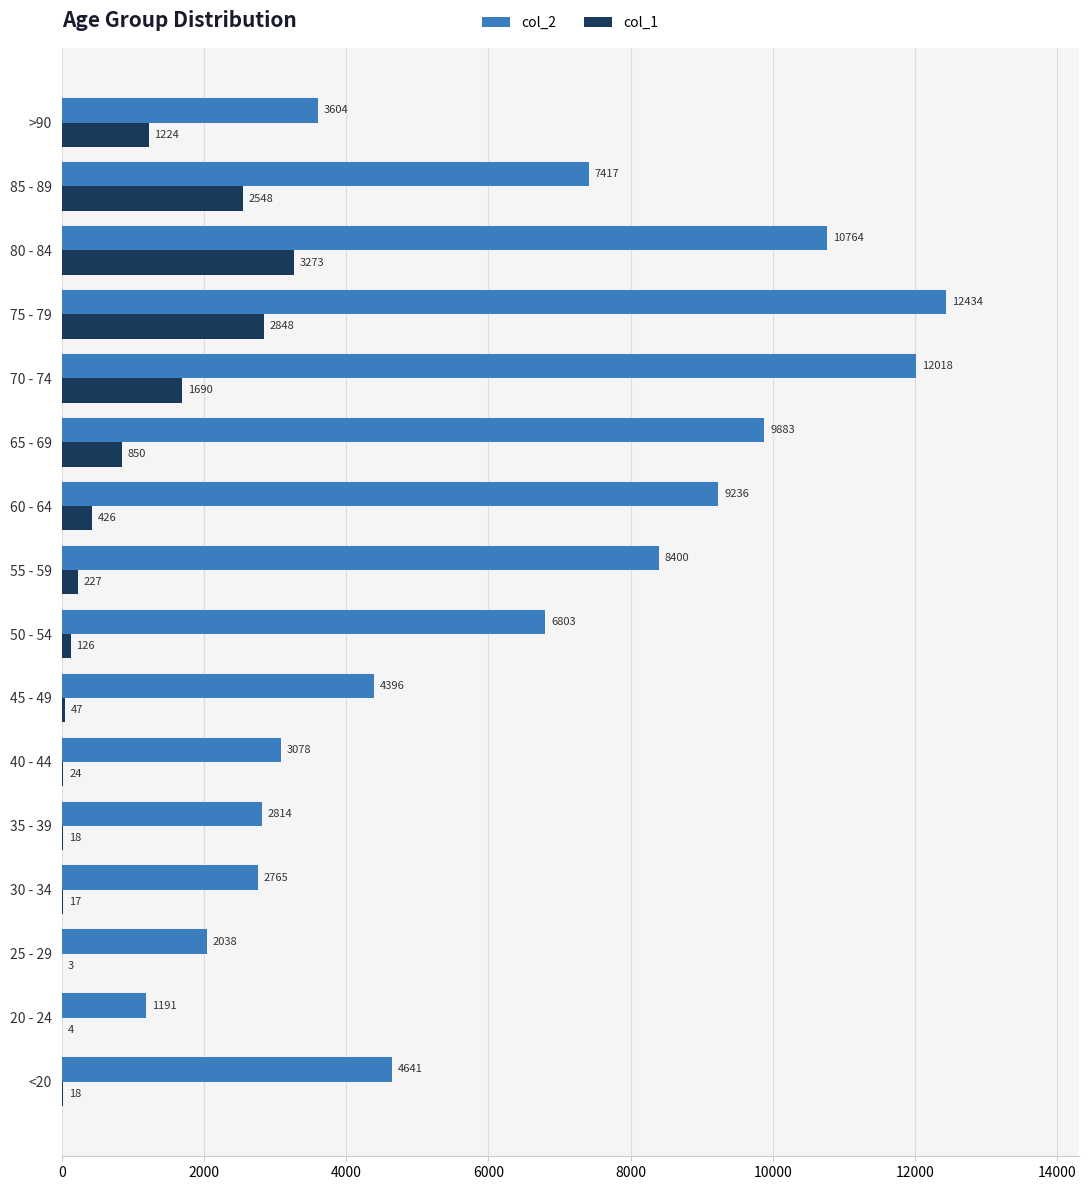

What is the maximum value for col_2?

12434